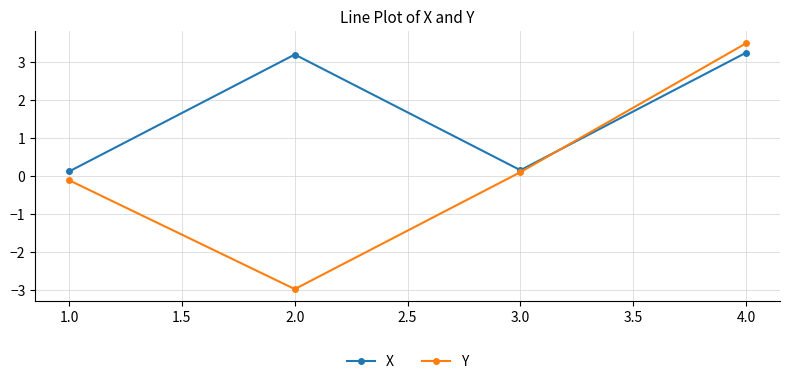

At 2.0, list the series in order from largest to smallest.

X, Y